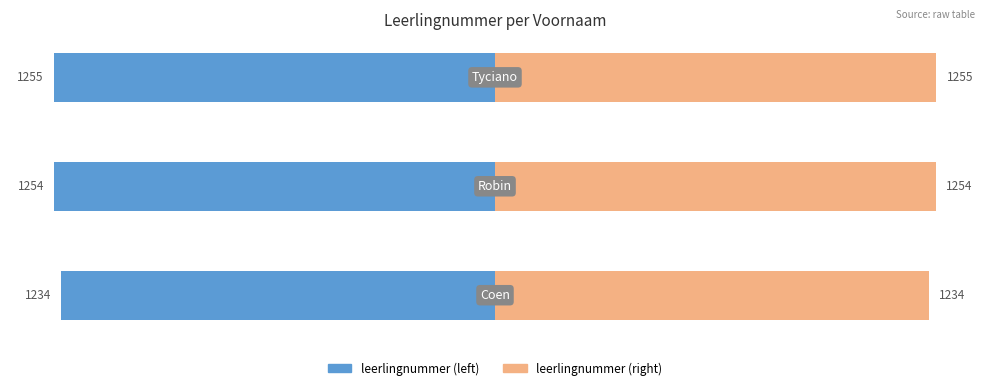

How many bars are there in each group?

2